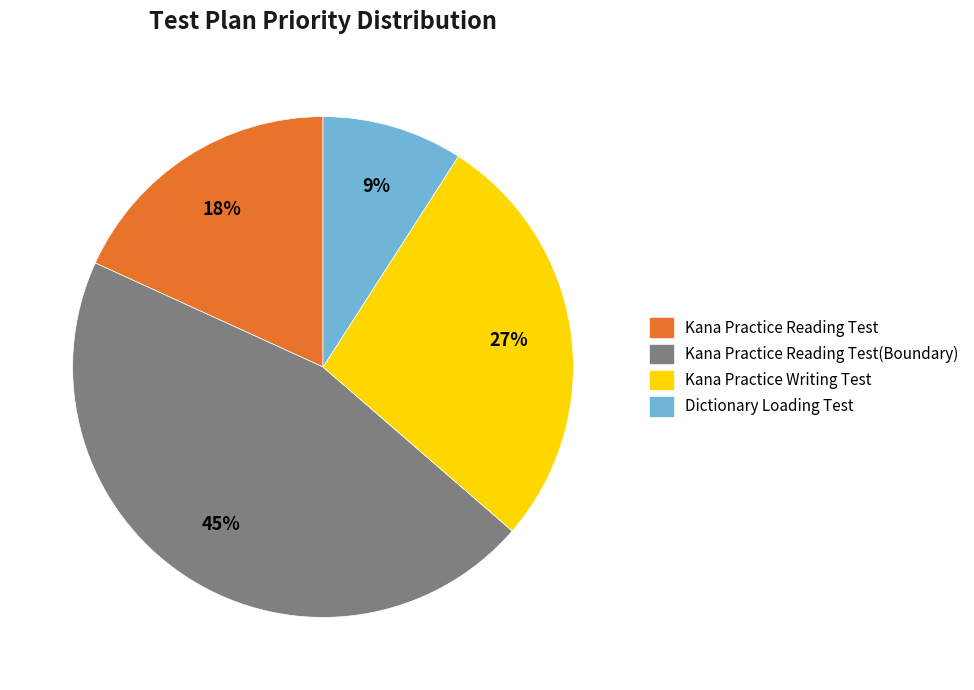

True or false: Kana Practice Writing Test accounts for 33% of the total.

False